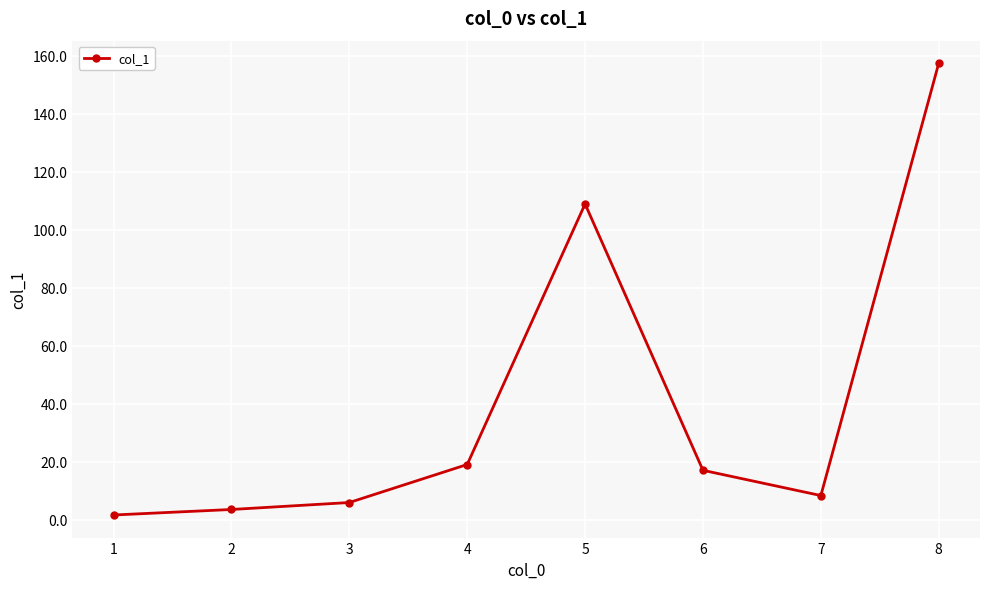

At which category does the data reach its first local peak?

5